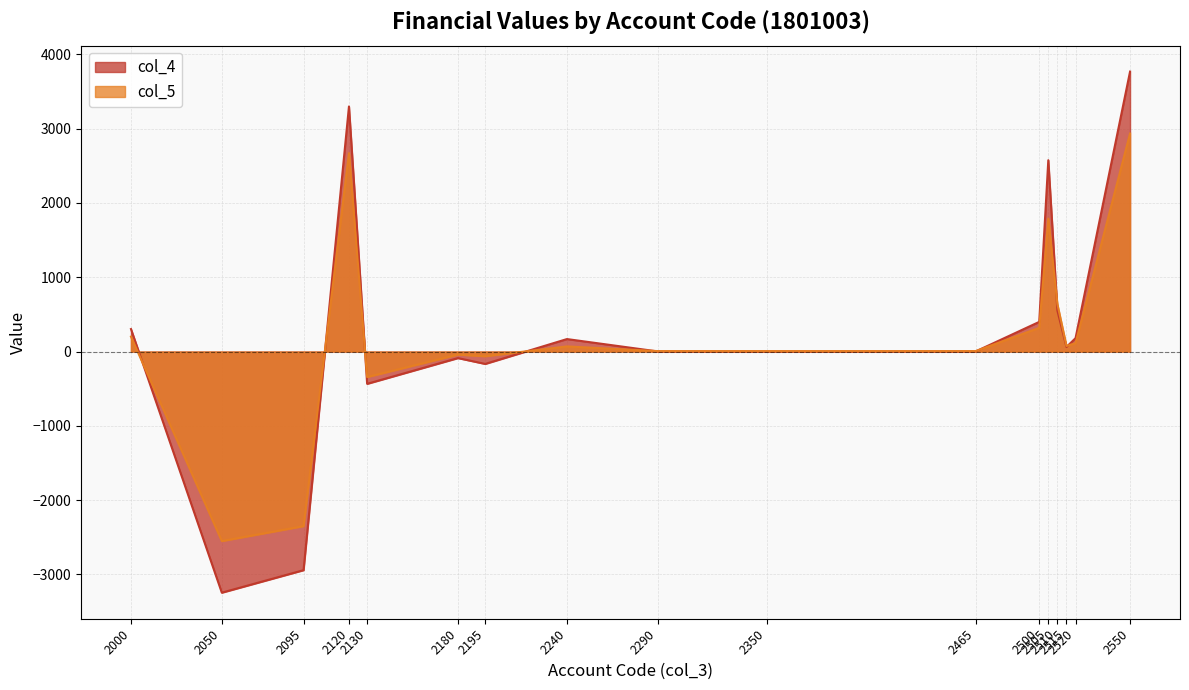

Count the number of categories in the chart.

17